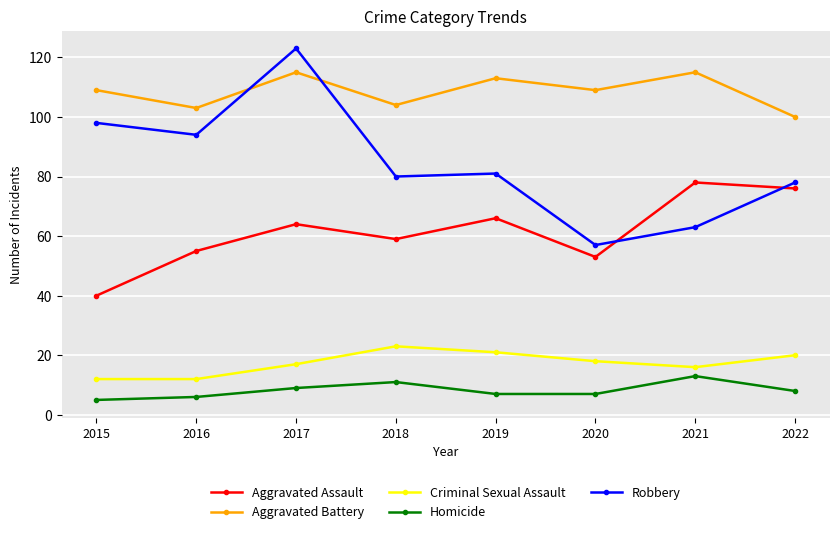

True or false: Aggravated Battery and Criminal Sexual Assault cross at least once.

False